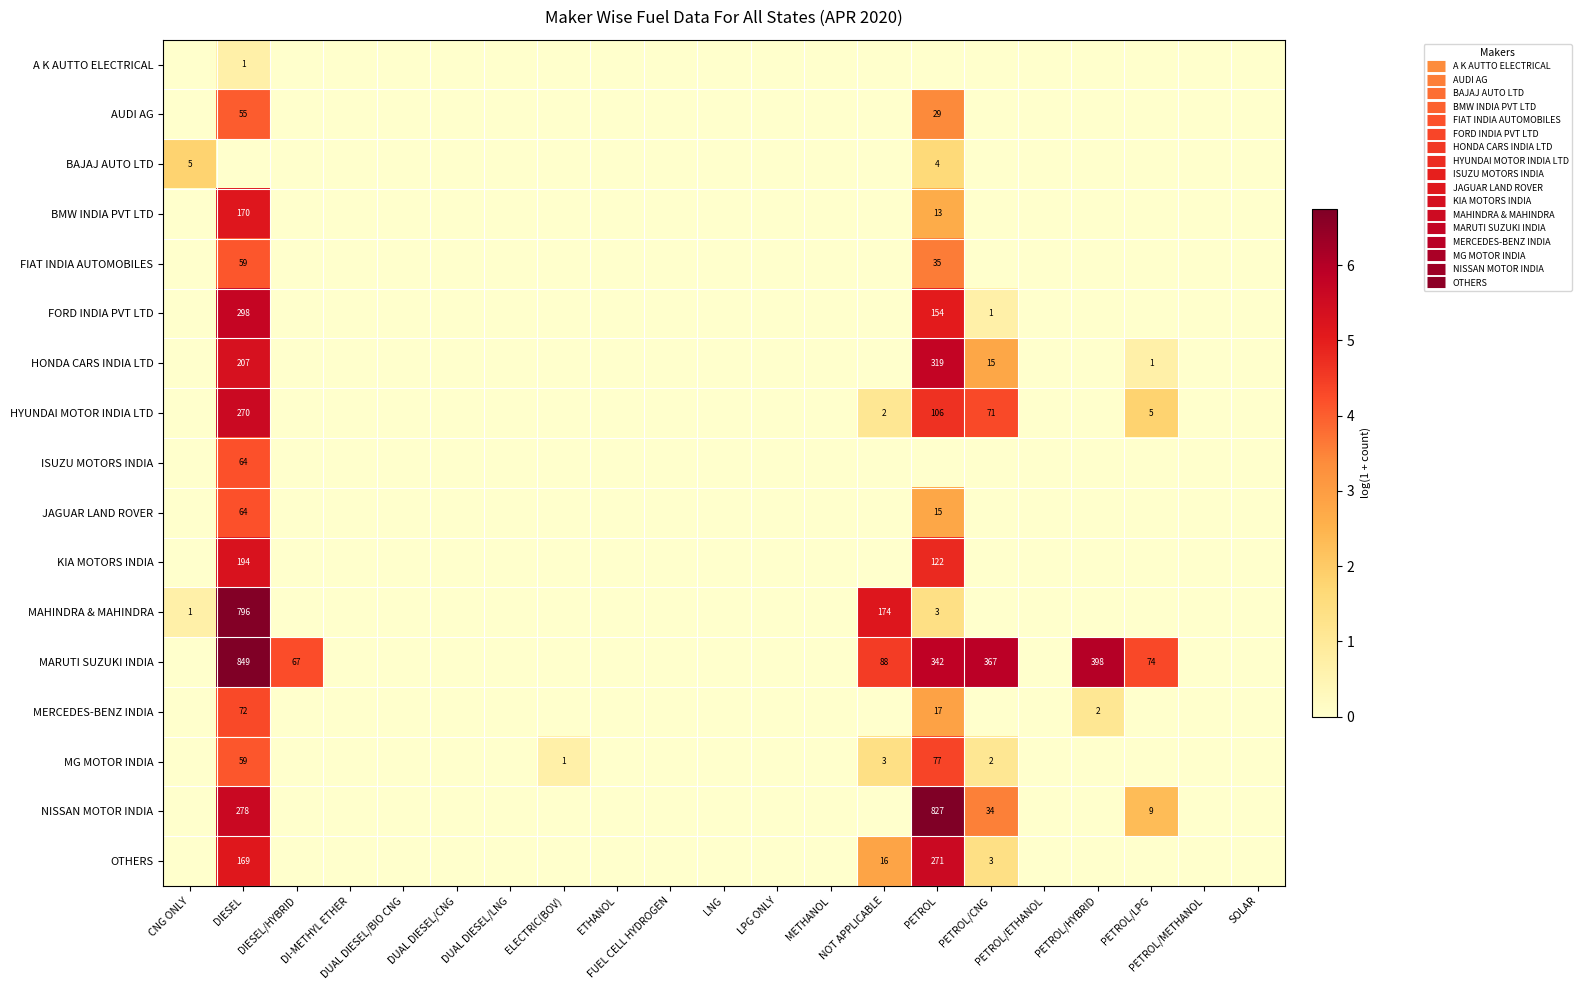

How many values in MAHINDRA & MAHINDRA are above zero?

4